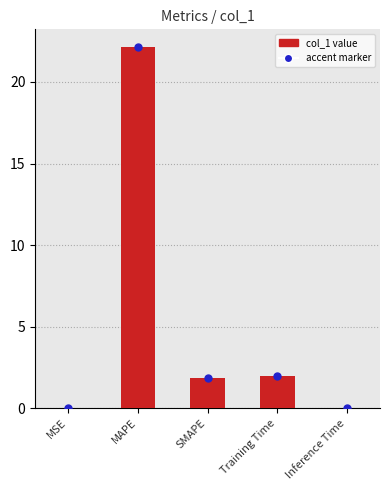

What is the greatest value displayed?

22.1